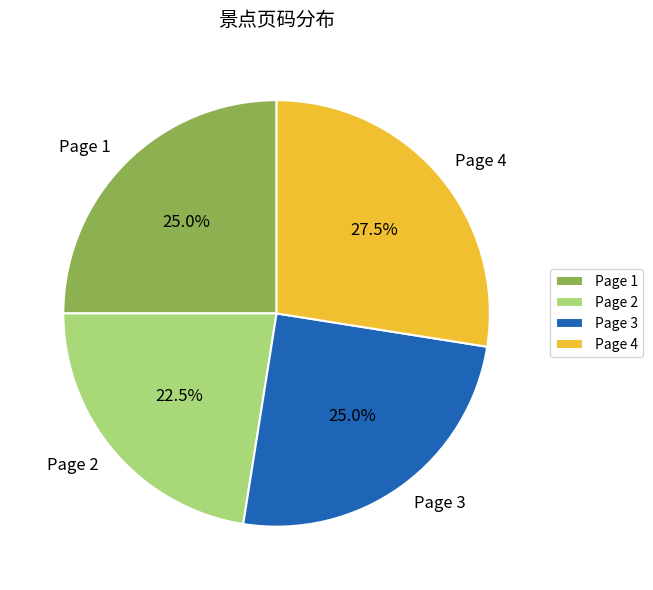

Is there a majority slice in this chart?

No